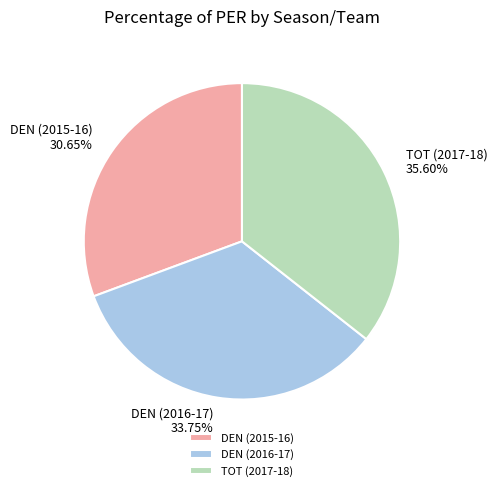

Is it true that DEN (2016-17) is 34% of the pie?

True